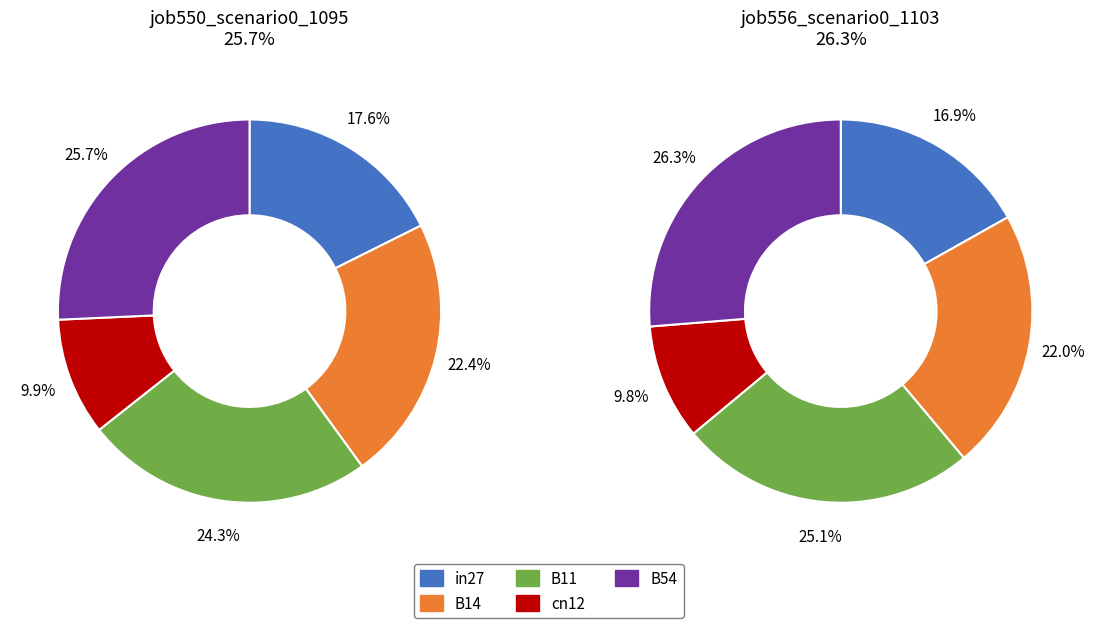

Which slice is the smallest?

cn12